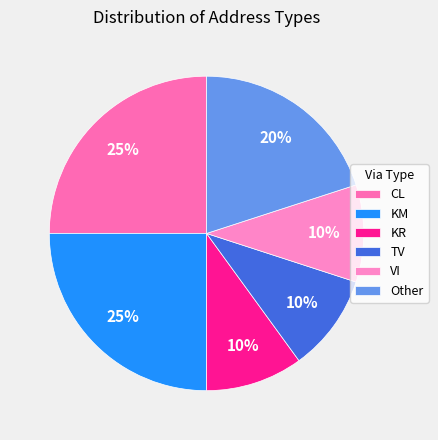

Approximately how many times larger is the value at KM compared to VI?

2.5